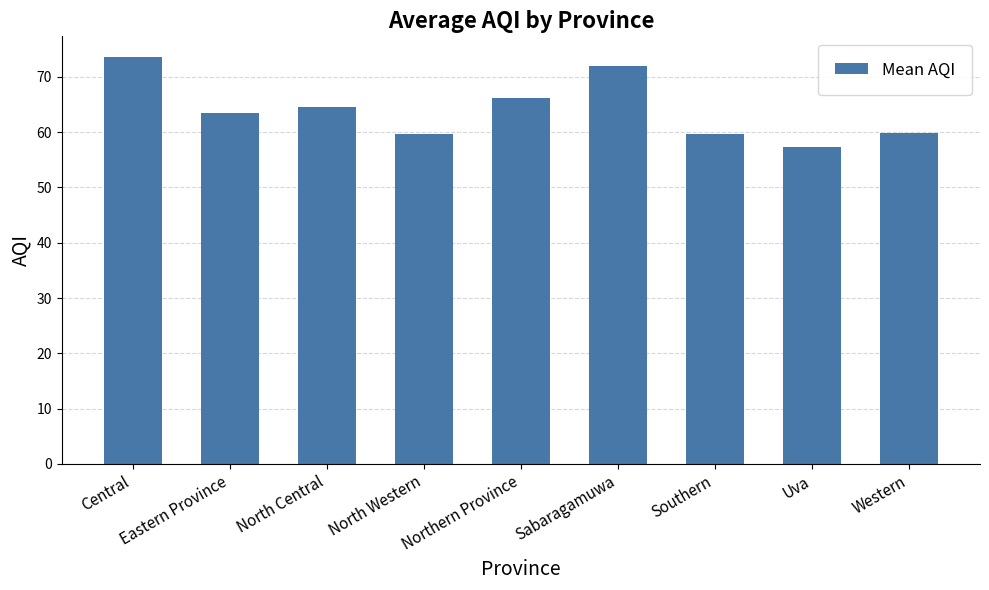

Does the chart contain any negative values?

No